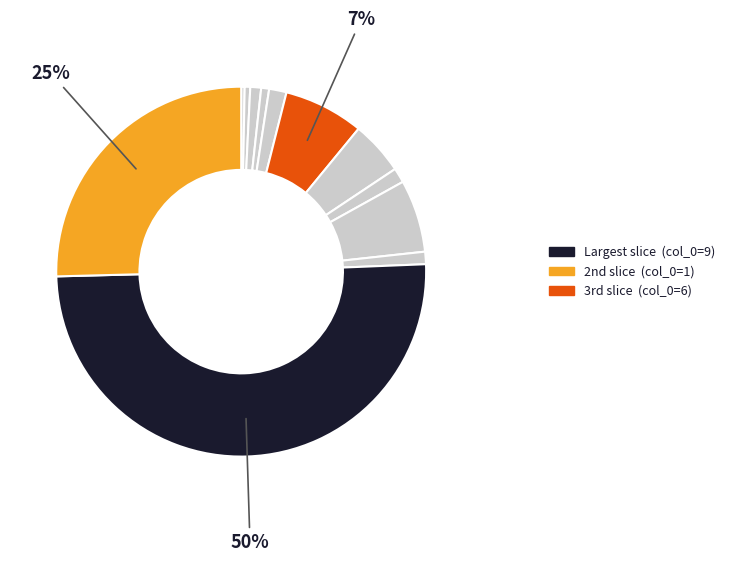

How many slices are in this pie chart?

12